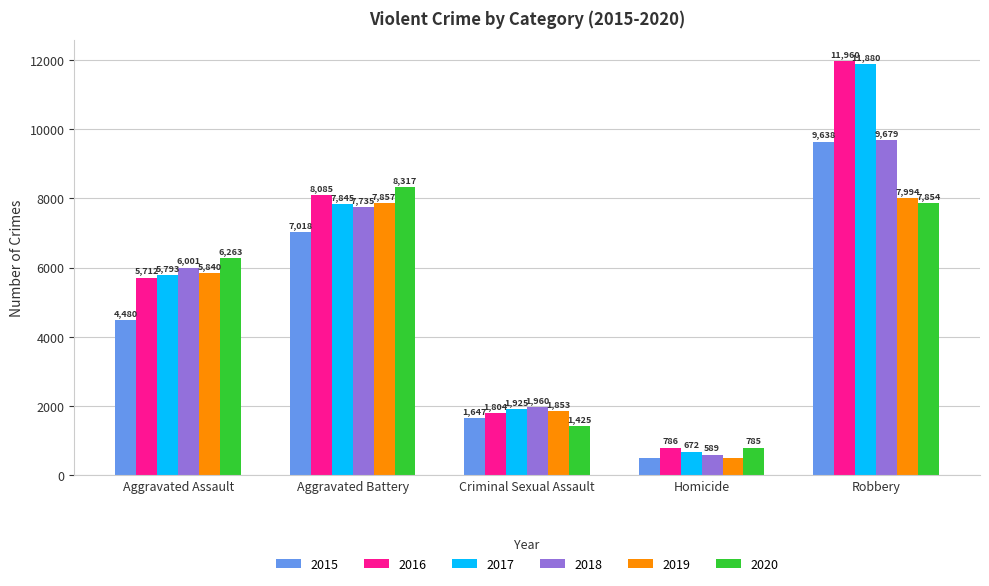

How many 2018 values are between 1960 and 7735?

3